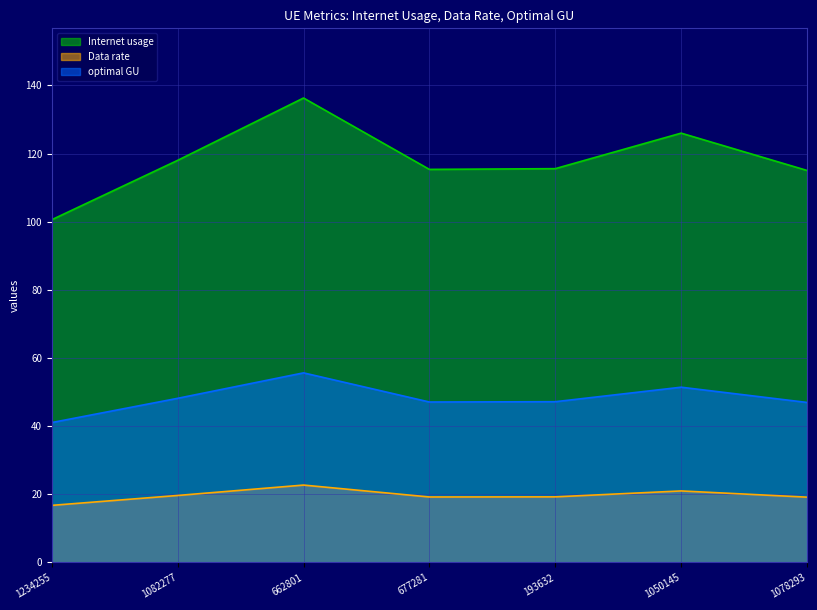

Reading left to right, extract all data points from this chart.

Internet usage: 1234255=100.6	1082277=118.0	662801=136.3	677281=115.3	193632=115.6	1050145=126.0	1078293=115.0
Data rate: 1234255=16.8	1082277=19.7	662801=22.7	677281=19.2	193632=19.3	1050145=21.0	1078293=19.2
optimal GU: 1234255=41.1	1082277=48.2	662801=55.6	677281=47.1	193632=47.2	1050145=51.4	1078293=47.0